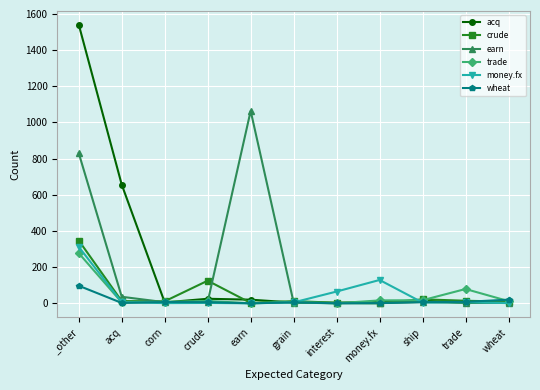

What is the total value across all series at ship?

71